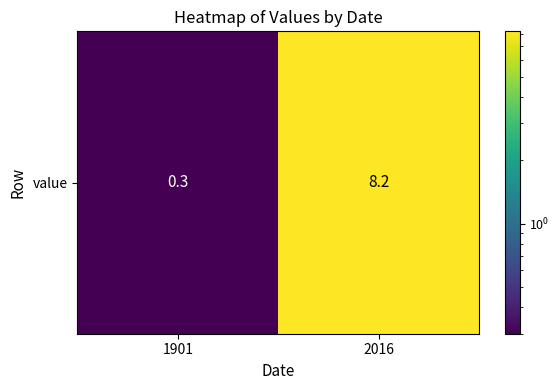

The value at 1901 is 0.3. True or false?

True